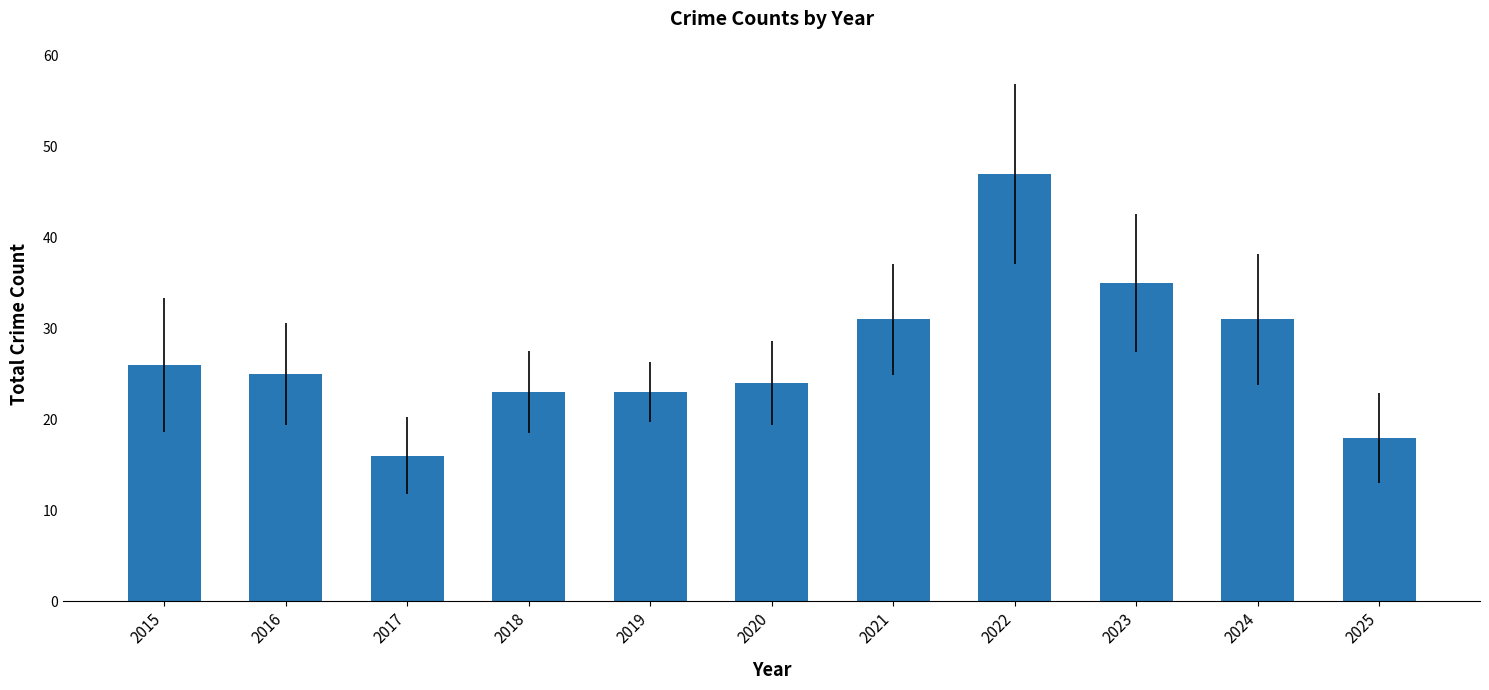

How many bars are there in total?

11